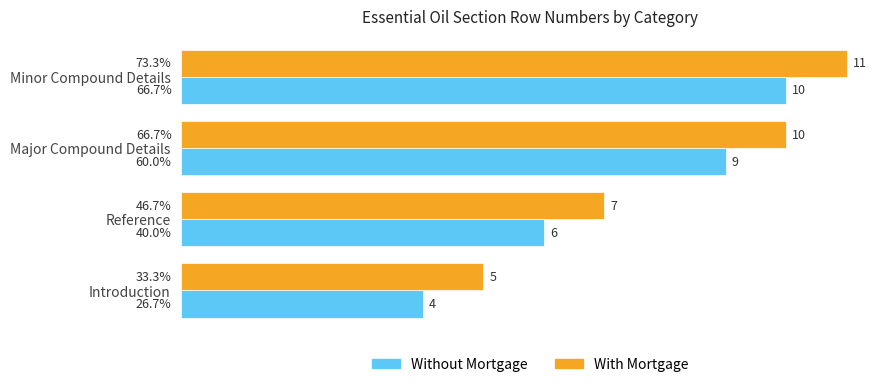

At which category is the sum across all series the highest?

Minor Compound Details